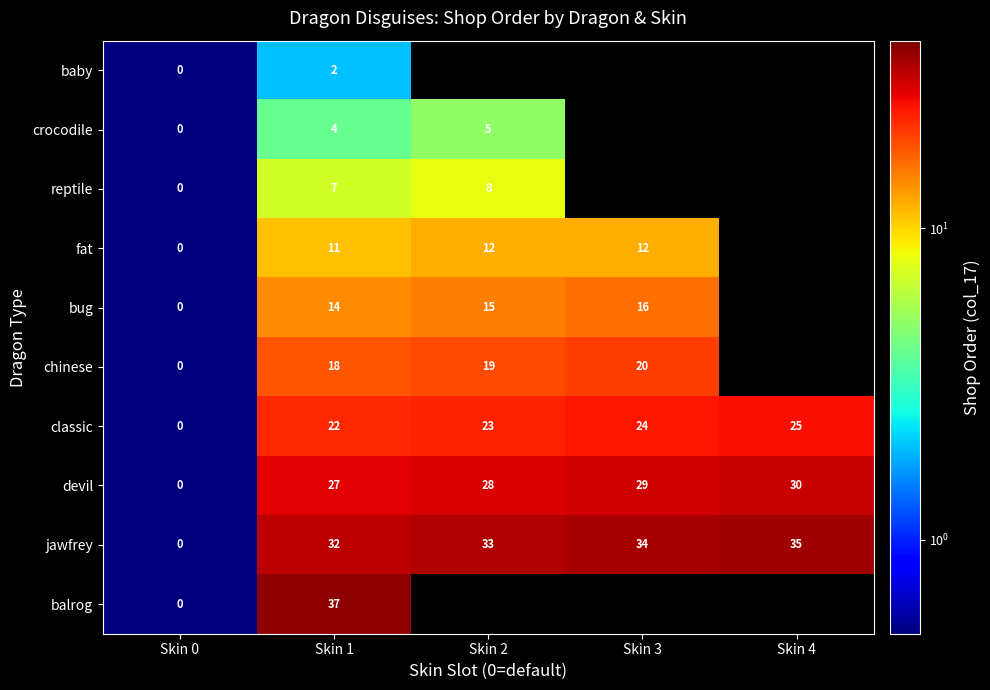

At which category is the sum across all series the highest?

Skin 1